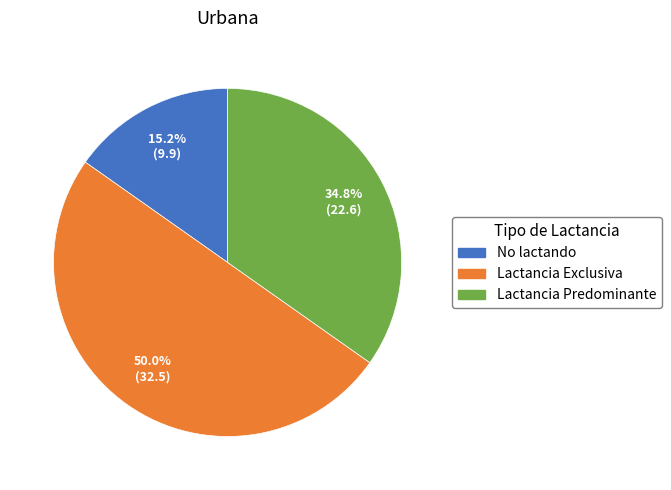

What portion of the pie excludes No lactando?

84.8%